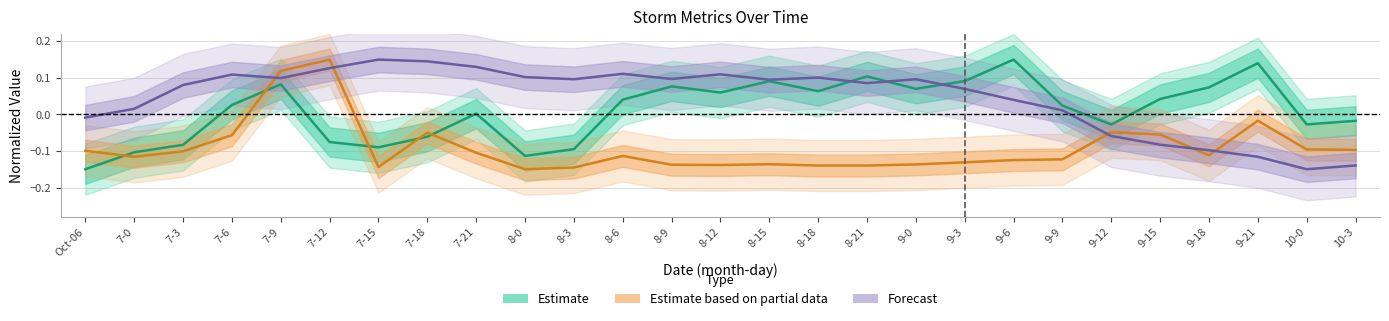

At how many categories does at least one series exceed 0?

23